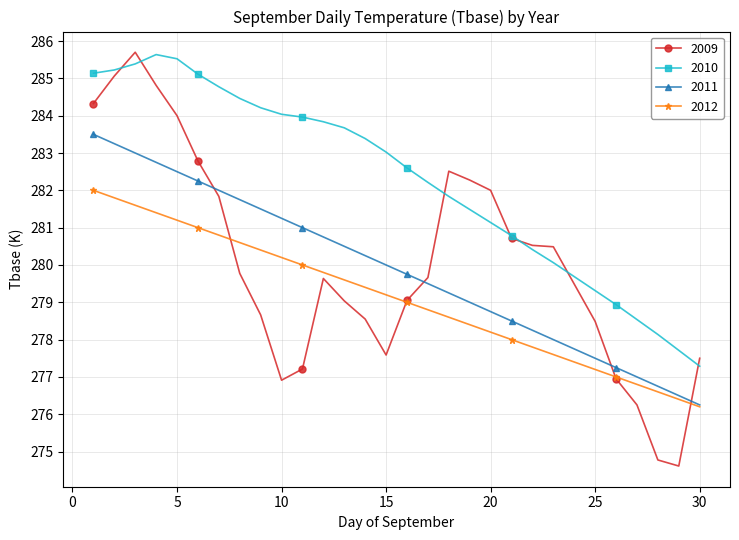

Which series has the largest range (max minus min)?

2009